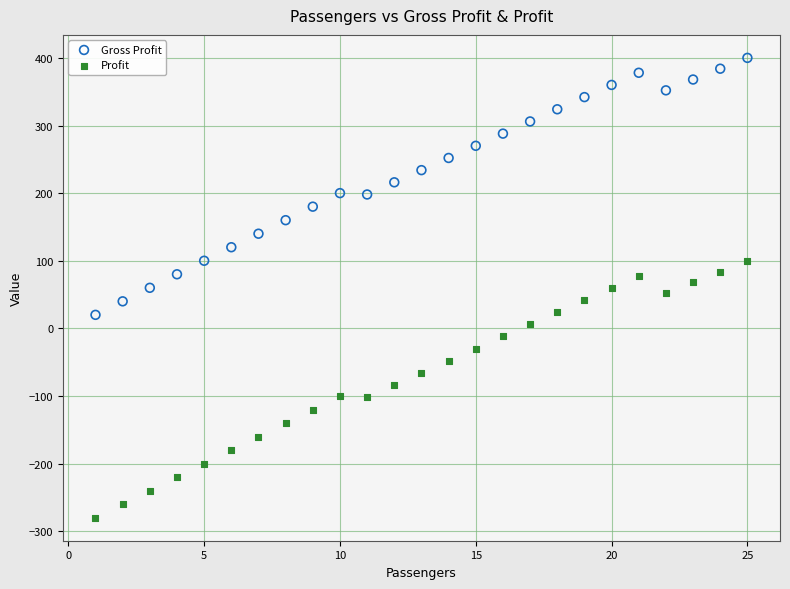

Across all data points, what is the range of X values (max minus min)?

24